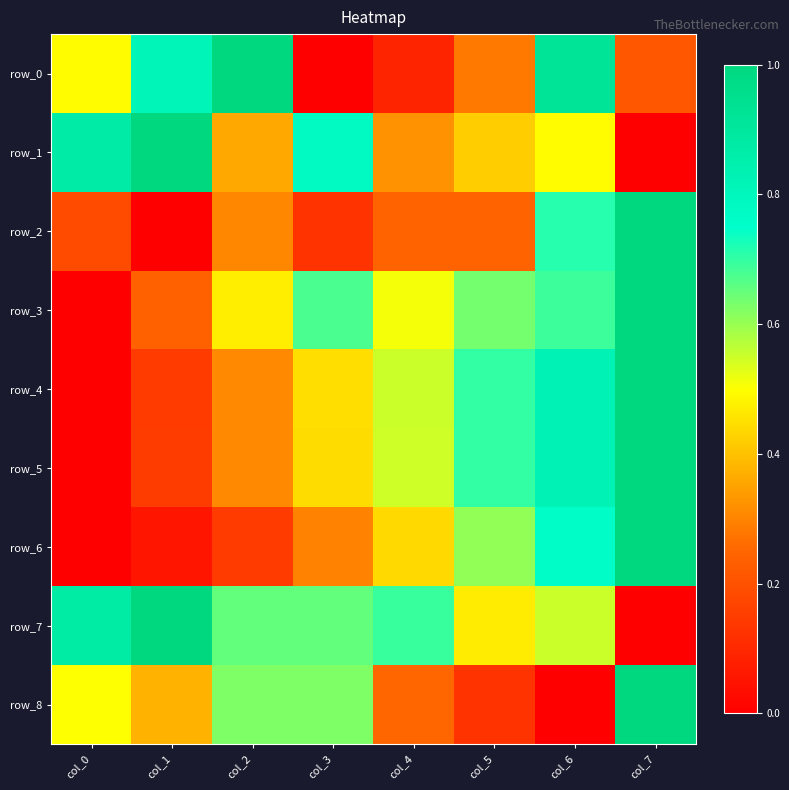

The row_4 series shows 1.2 at col_5. True or false?

False